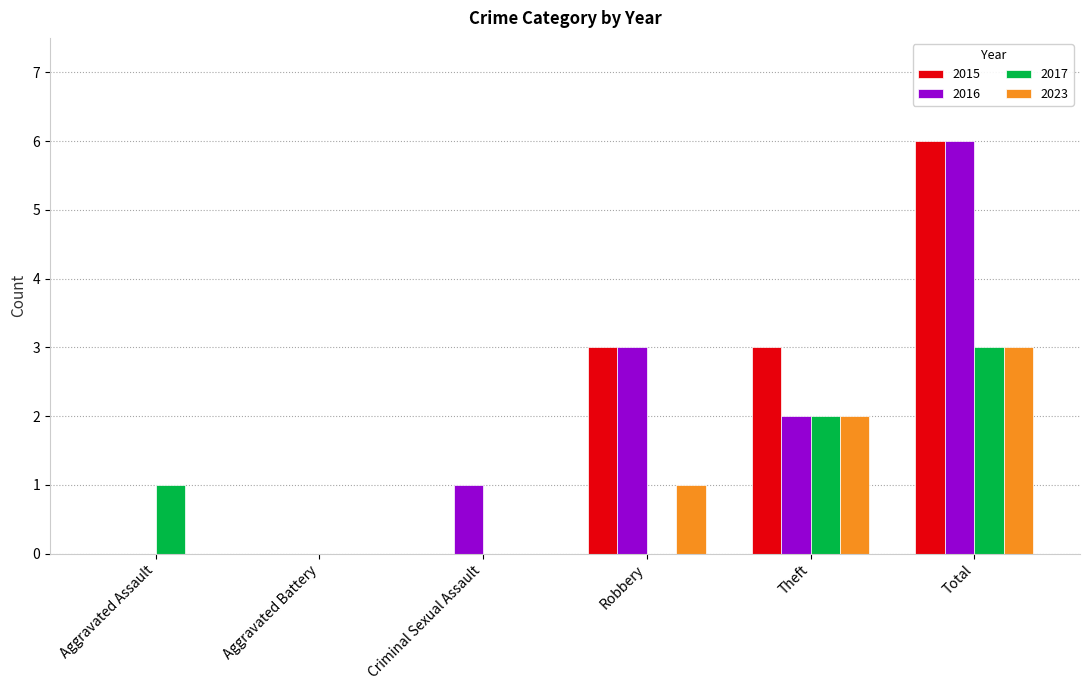

At which label is 2016 closest to 3?

Robbery